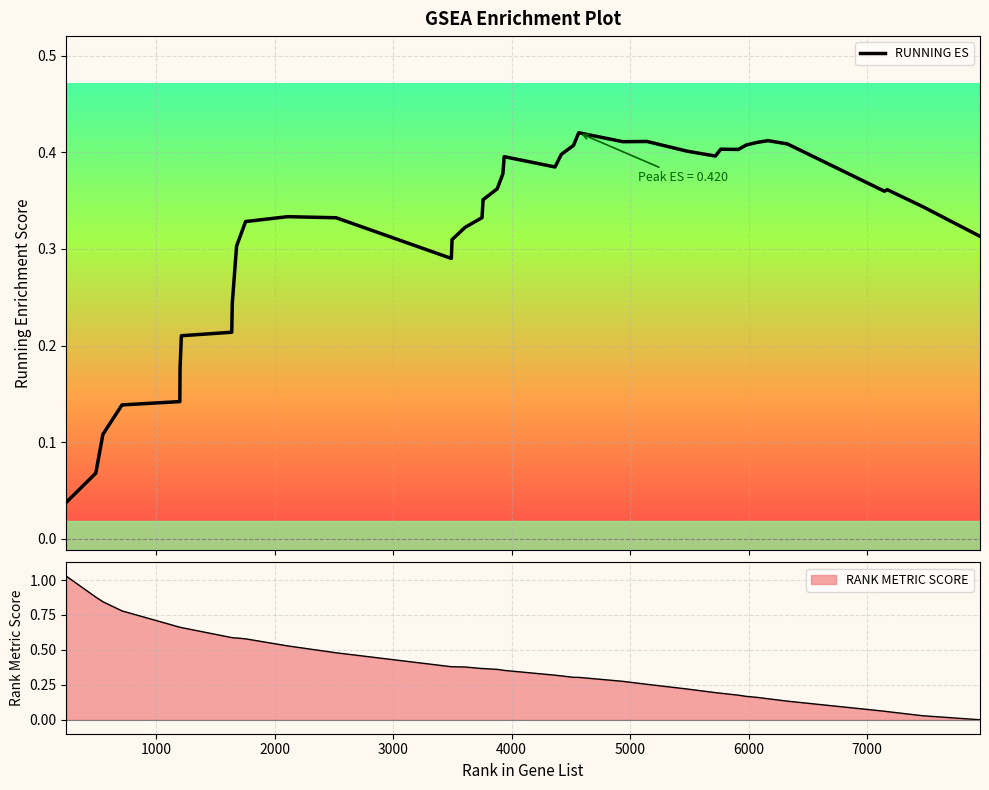

What is the value of the 11th point from the left?

0.3